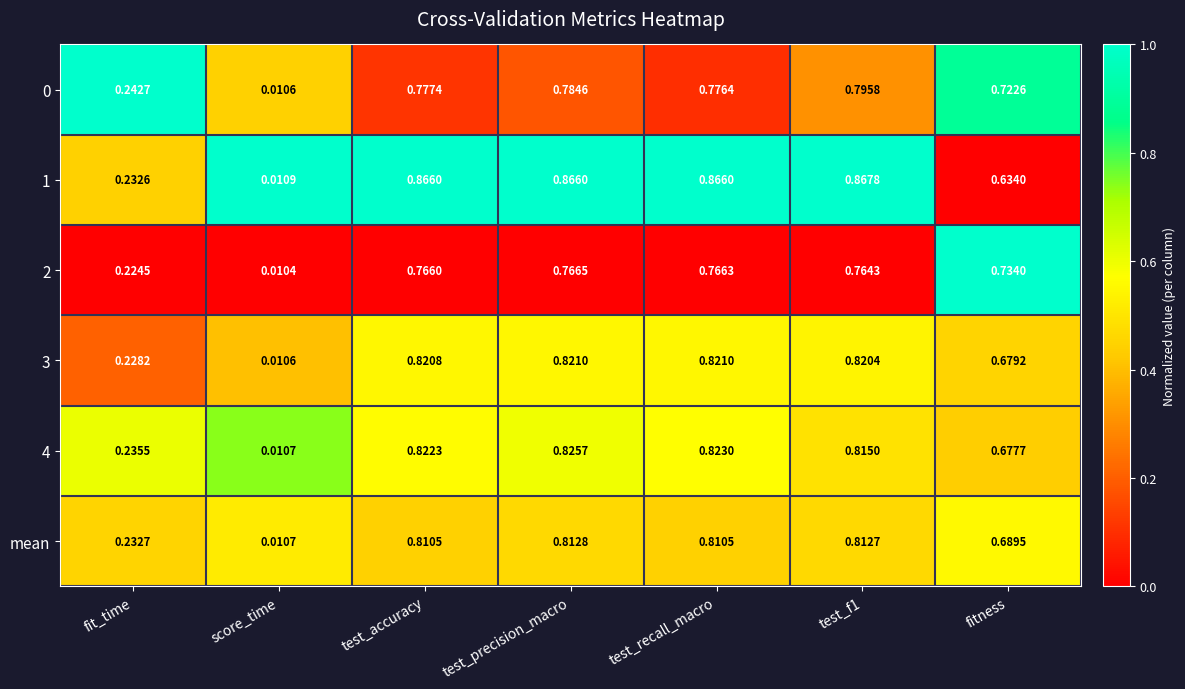

At which label is 4 closest to 0?

score_time